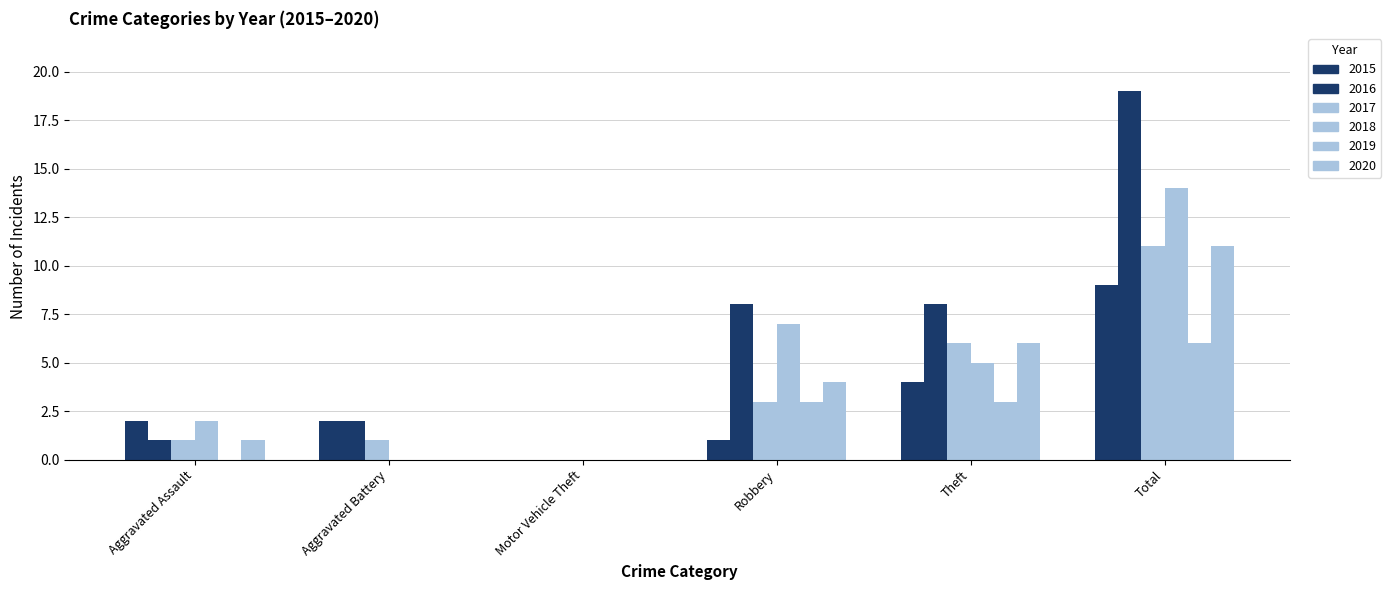

Which series has the largest range (max minus min)?

2016